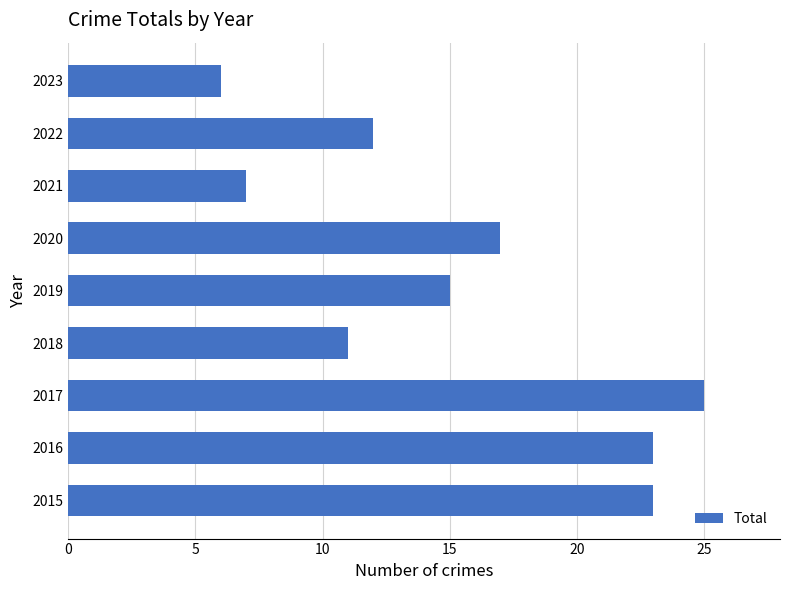

What is the approximate value at 2021, to the nearest 5?

5